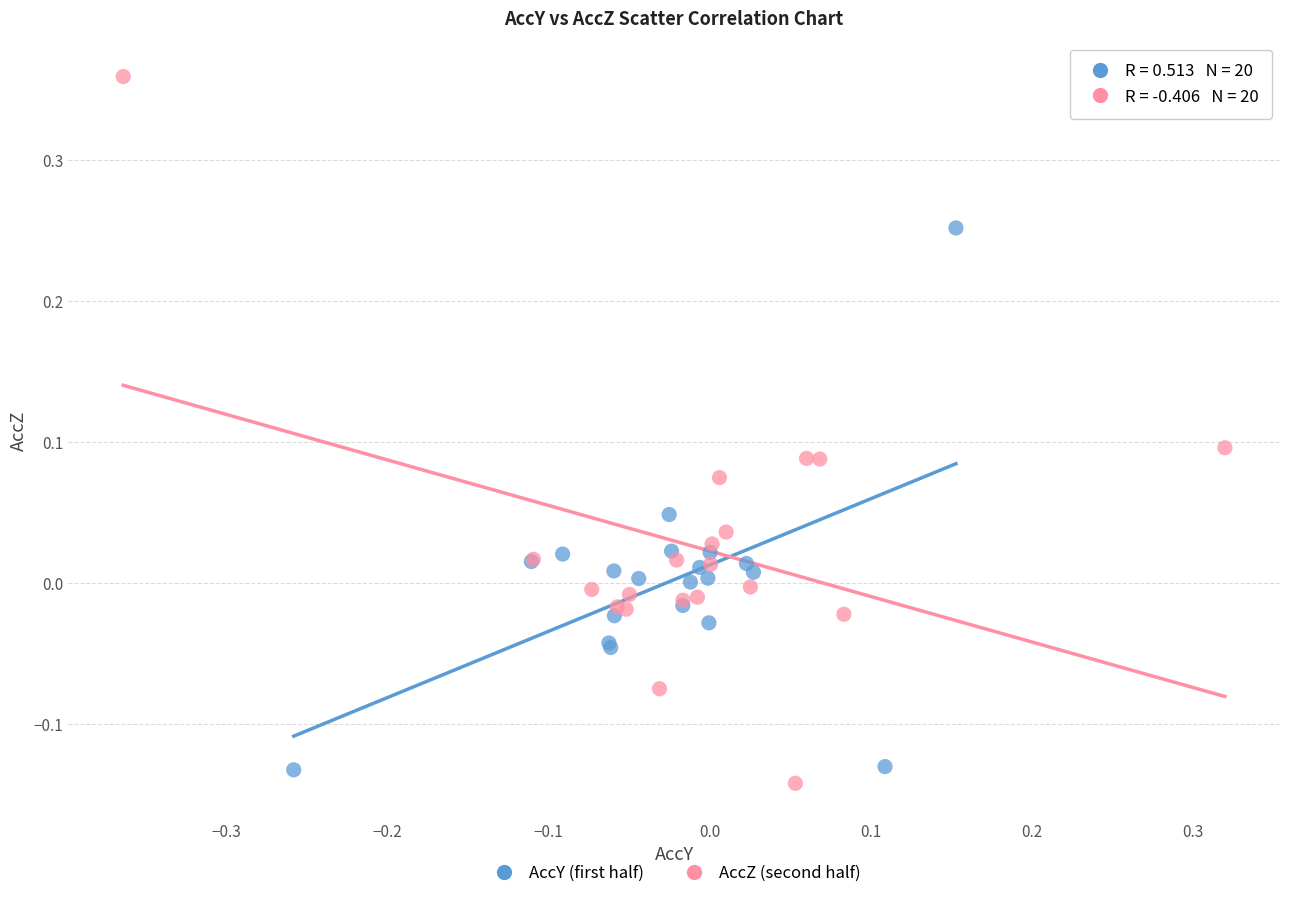

Which series has the widest spread of Y values?

AccZ (second half)